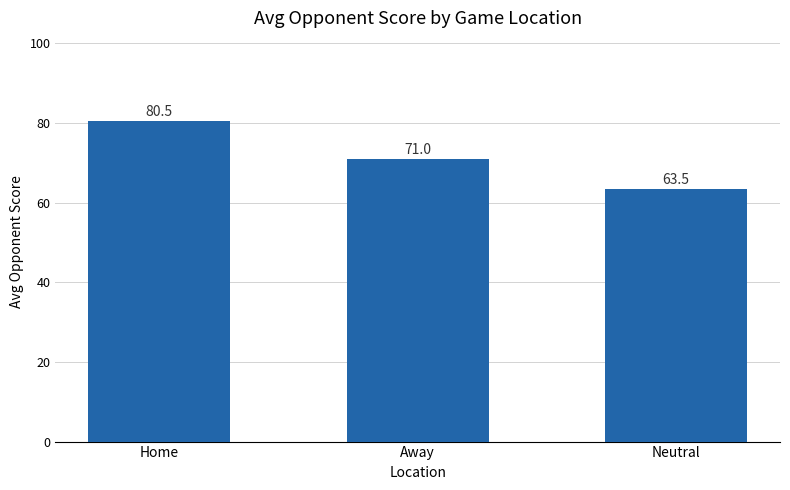

Between Away and Home, which is larger?

Home